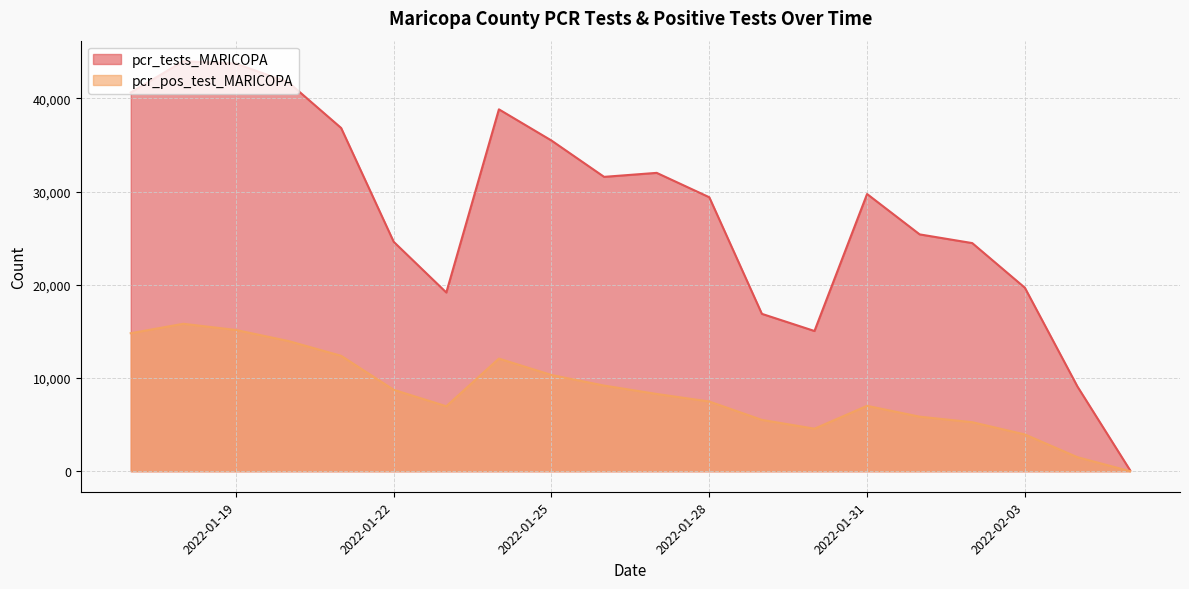

The value of pcr_pos_test_MARICOPA at 2022-01-19 is 15154. True or false?

True